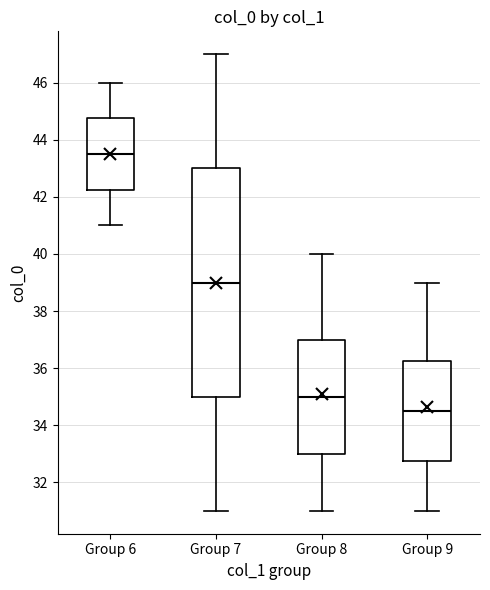

Where is the upper edge of the box for Group 6 on the y-axis? The values are not printed on the chart, so give them approximately, as read against the axis.

44.8